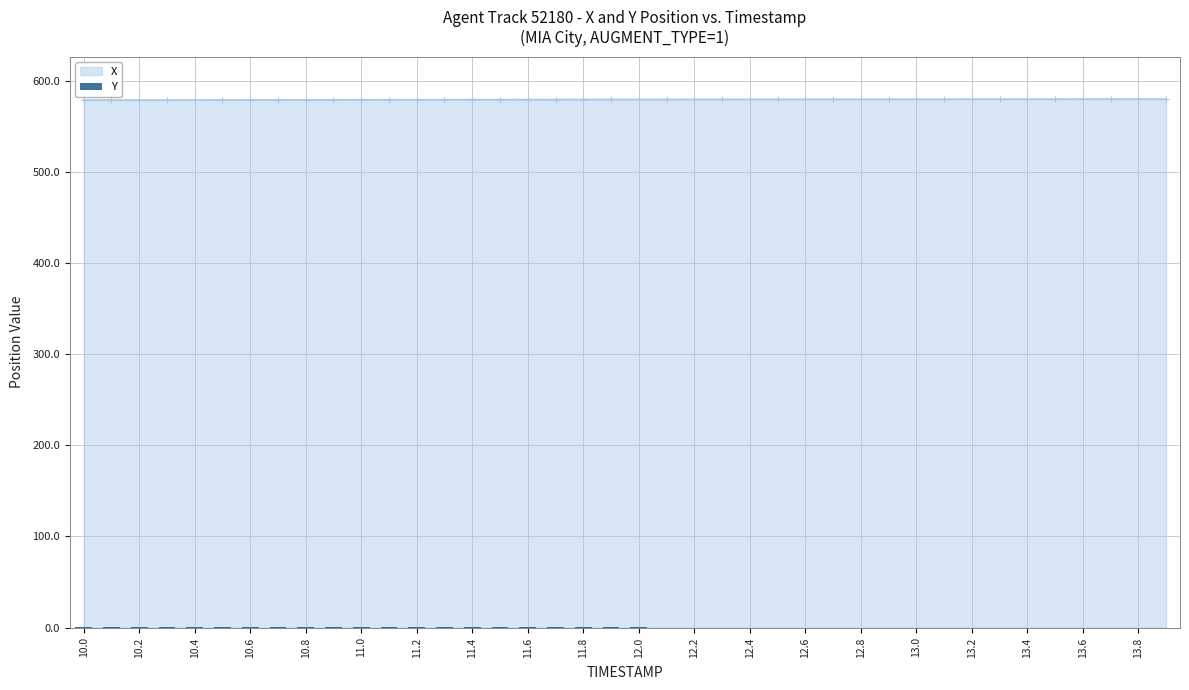

What is the maximum value for X?

580.3